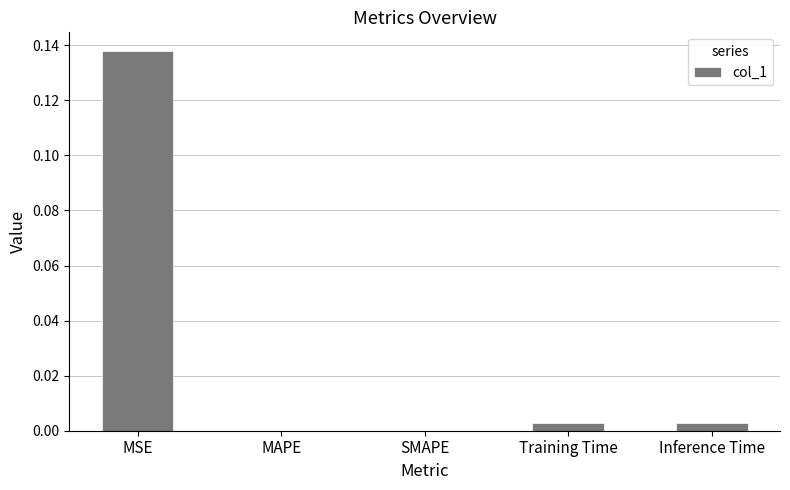

Count the number of data series in this chart.

1